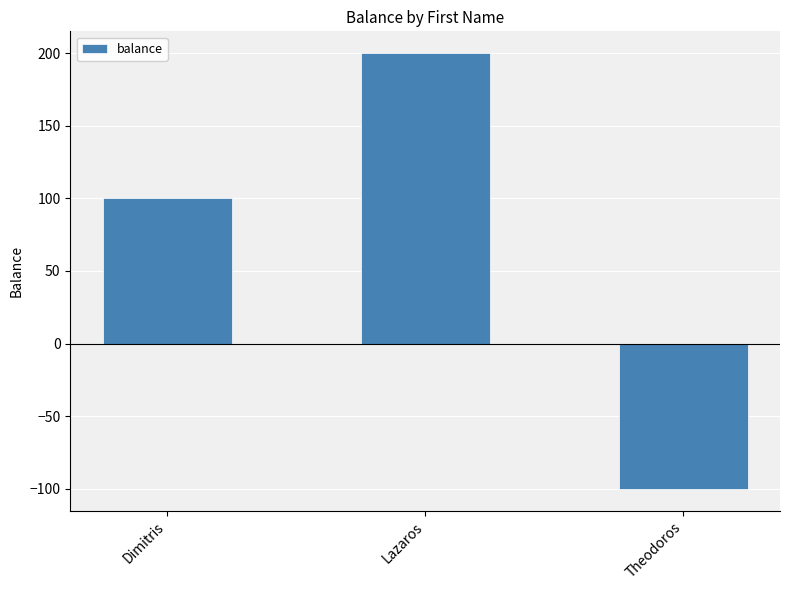

What is the label of the 2nd bar from the right?

Lazaros